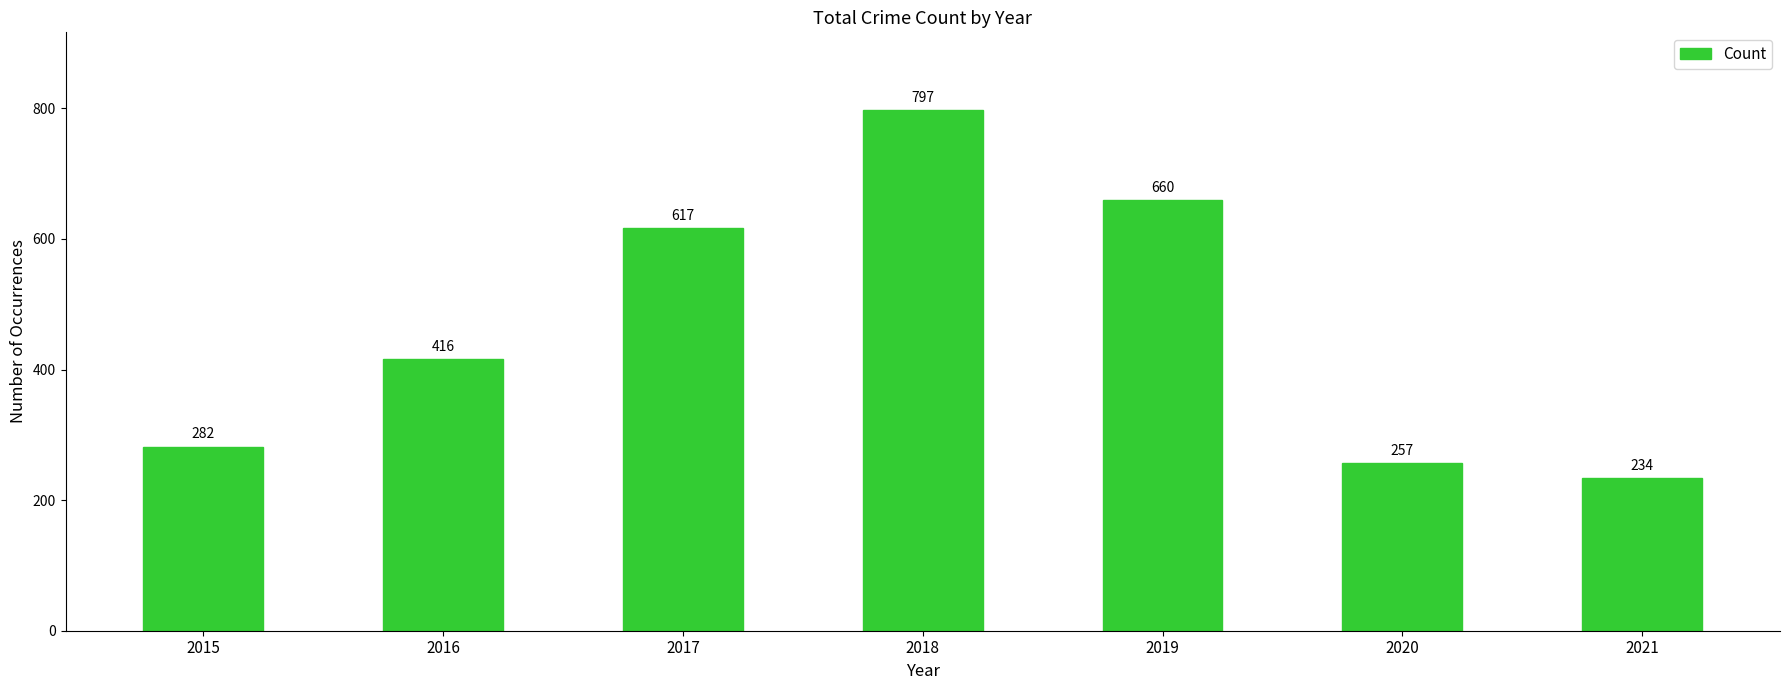

What value does the data have at 2019?

660